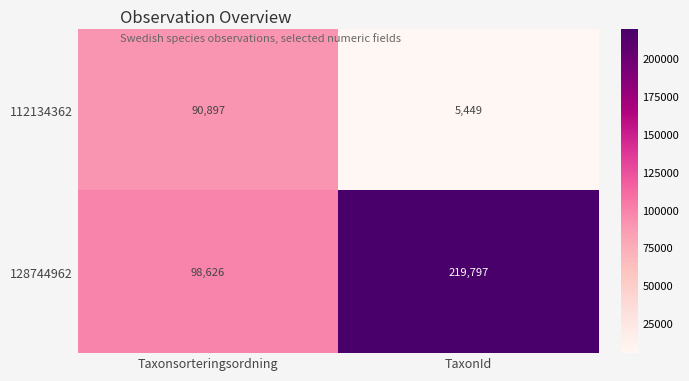

What value does the 128744962 series have at TaxonId?

219797